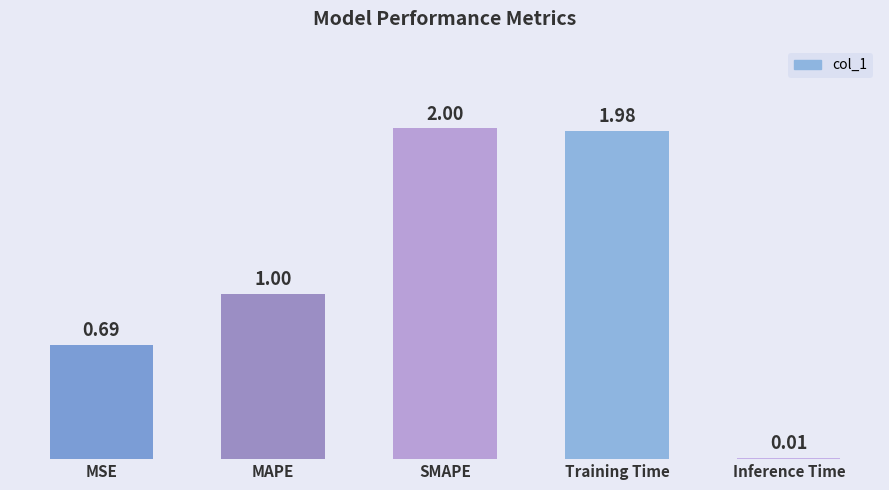

Does the chart contain any negative values?

No